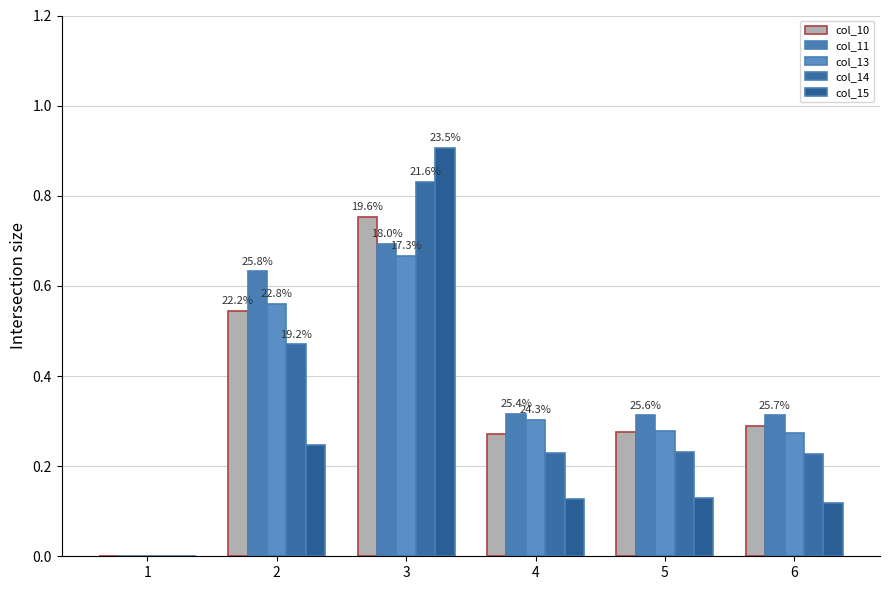

How many data points in col_11 are above 0?

5